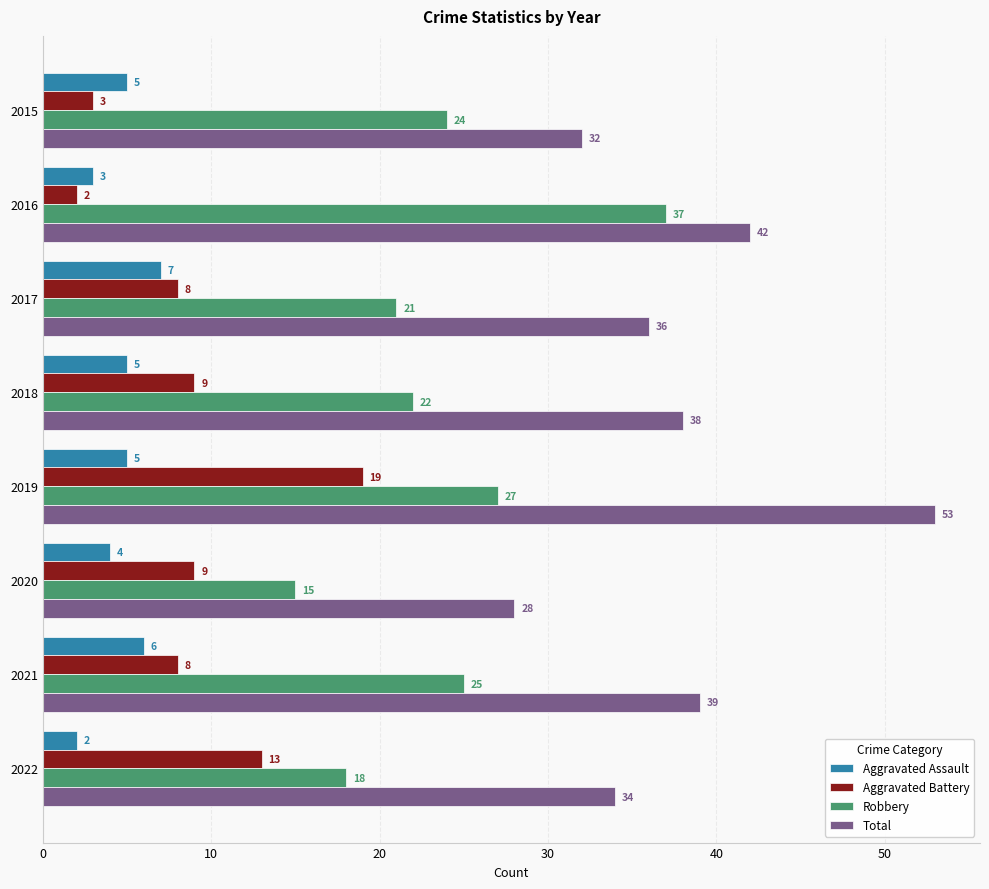

Count the number of data series in this chart.

4